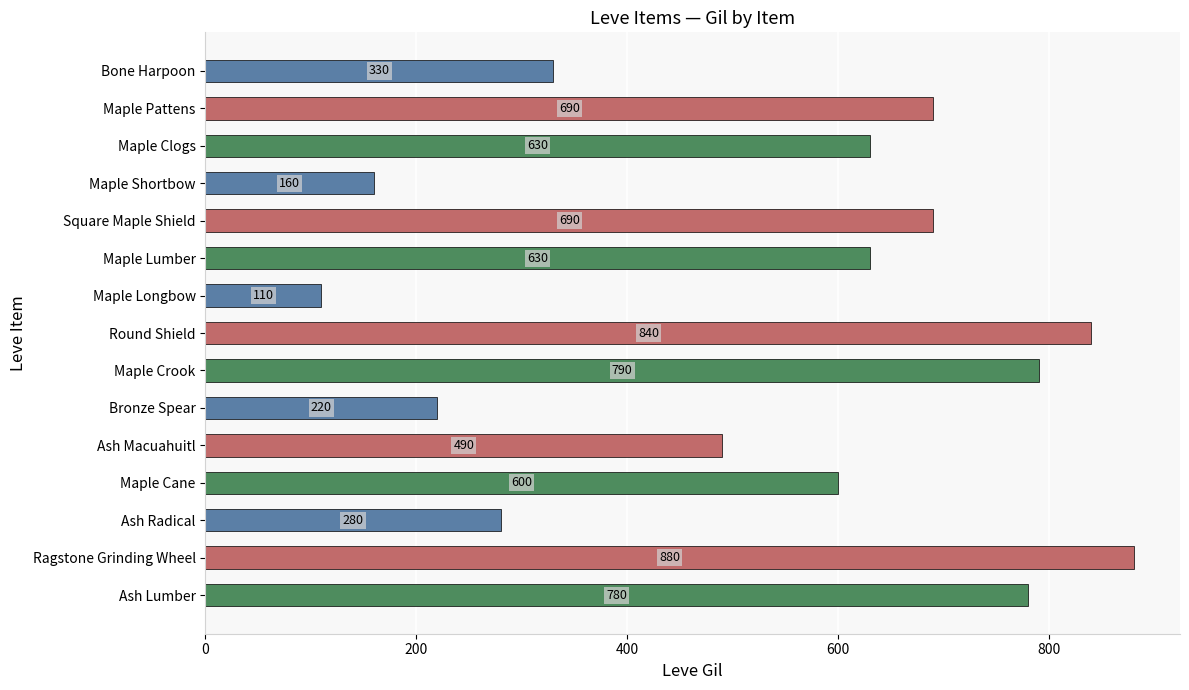

What is the sum of all values?

8120